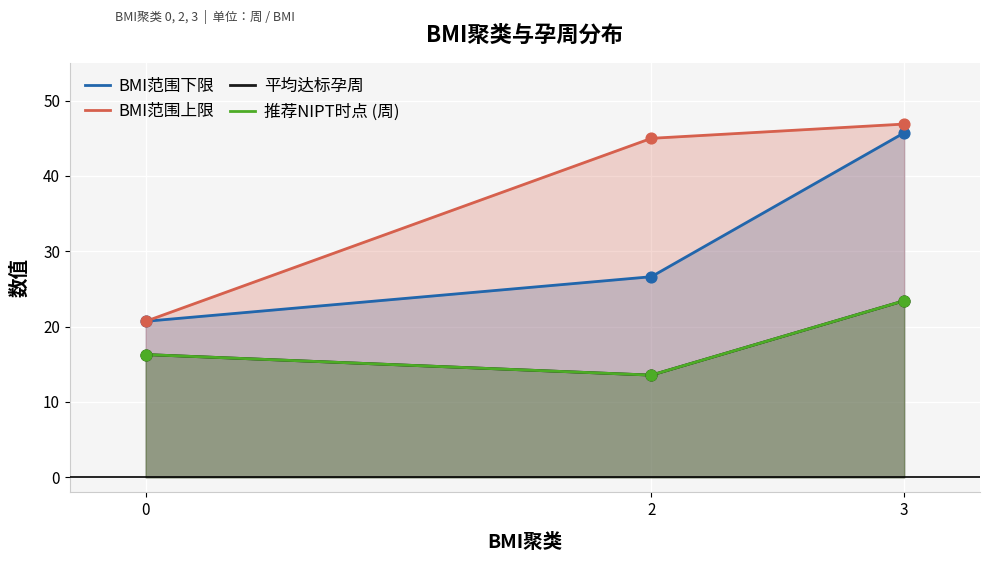

Which series has the largest total across all categories?

BMI范围上限